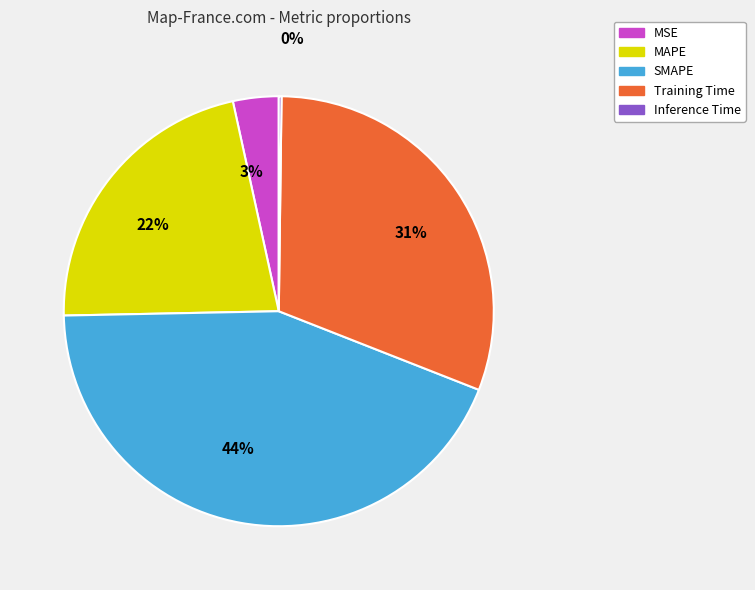

To the nearest percent, what percentage of the pie is 22%?

22%